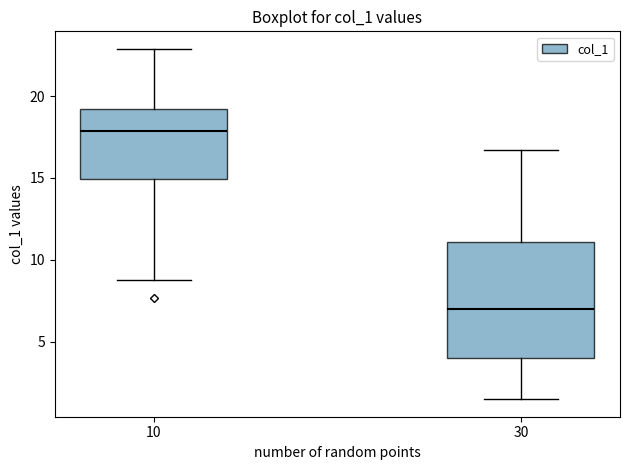

Reading left to right, read every box against the y-axis: the position of its median line, the range the box covers, and the ends of its whiskers. The values are not printed on the chart, so give them approximately, as read against the axis.

10: median 18.0, box 15.0 to 19.0, whiskers 8.5 to 23.0
30: median 7.0, box 4.0 to 11.0, whiskers 1.5 to 16.5